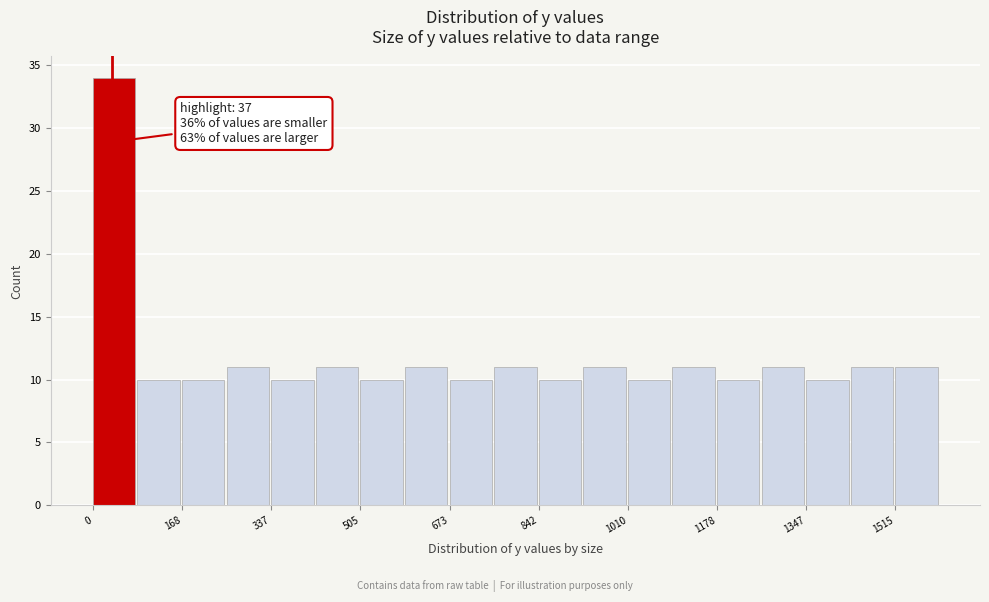

Over which range of the x-axis is the bar tallest?

0 to 80